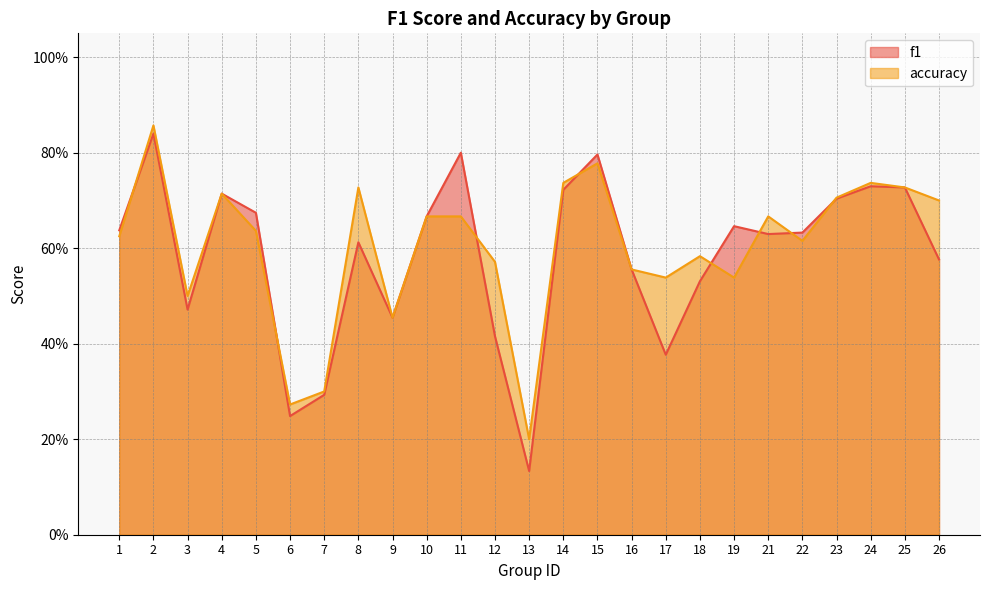

The value of f1 at 24 is 0.2. True or false?

False